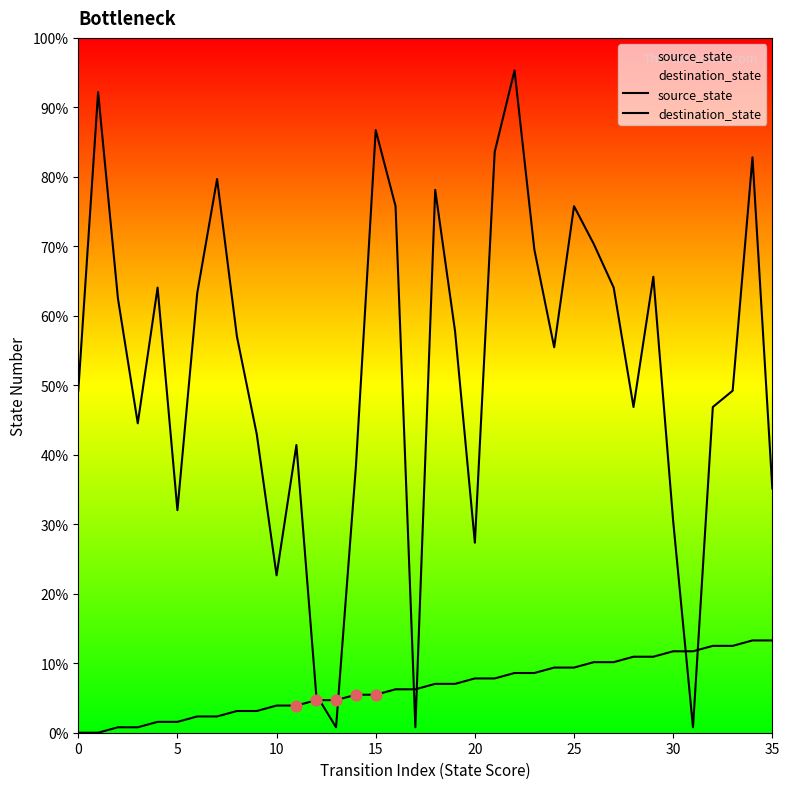

Which series has the largest total across all categories?

destination_state